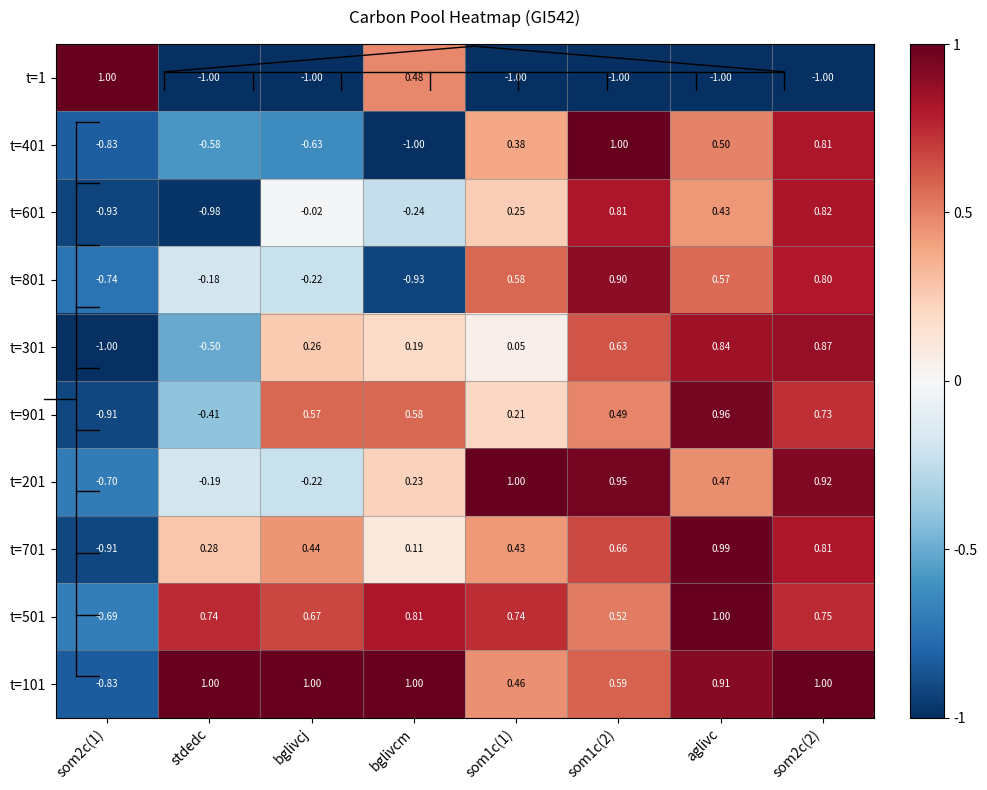

Where is t=201 nearest to the value 0?

stdedc